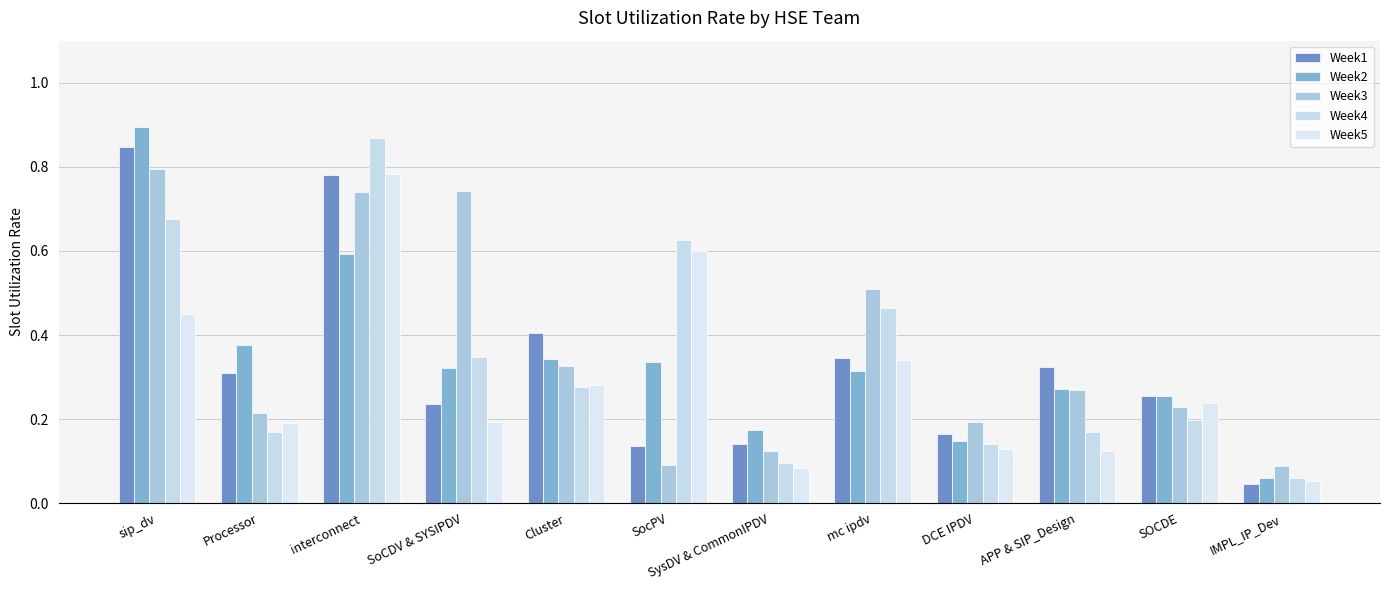

Reading left to right, transcribe all the data shown in this chart.

Week1: sip_dv=0.8	Processor=0.3	interconnect=0.8	SoCDV & SYSIPDV=0.2	Cluster=0.4	SocPV=0.1	SysDV & CommonIPDV=0.1	mc ipdv=0.3	DCE IPDV=0.2	APP & SIP_Design=0.3	SOCDE=0.3	IMPL_IP_Dev=0.0
Week2: sip_dv=0.9	Processor=0.4	interconnect=0.6	SoCDV & SYSIPDV=0.3	Cluster=0.3	SocPV=0.3	SysDV & CommonIPDV=0.2	mc ipdv=0.3	DCE IPDV=0.1	APP & SIP_Design=0.3	SOCDE=0.3	IMPL_IP_Dev=0.1
Week3: sip_dv=0.8	Processor=0.2	interconnect=0.7	SoCDV & SYSIPDV=0.7	Cluster=0.3	SocPV=0.1	SysDV & CommonIPDV=0.1	mc ipdv=0.5	DCE IPDV=0.2	APP & SIP_Design=0.3	SOCDE=0.2	IMPL_IP_Dev=0.1
Week4: sip_dv=0.7	Processor=0.2	interconnect=0.9	SoCDV & SYSIPDV=0.3	Cluster=0.3	SocPV=0.6	SysDV & CommonIPDV=0.1	mc ipdv=0.5	DCE IPDV=0.1	APP & SIP_Design=0.2	SOCDE=0.2	IMPL_IP_Dev=0.1
Week5: sip_dv=0.4	Processor=0.2	interconnect=0.8	SoCDV & SYSIPDV=0.2	Cluster=0.3	SocPV=0.6	SysDV & CommonIPDV=0.1	mc ipdv=0.3	DCE IPDV=0.1	APP & SIP_Design=0.1	SOCDE=0.2	IMPL_IP_Dev=0.1